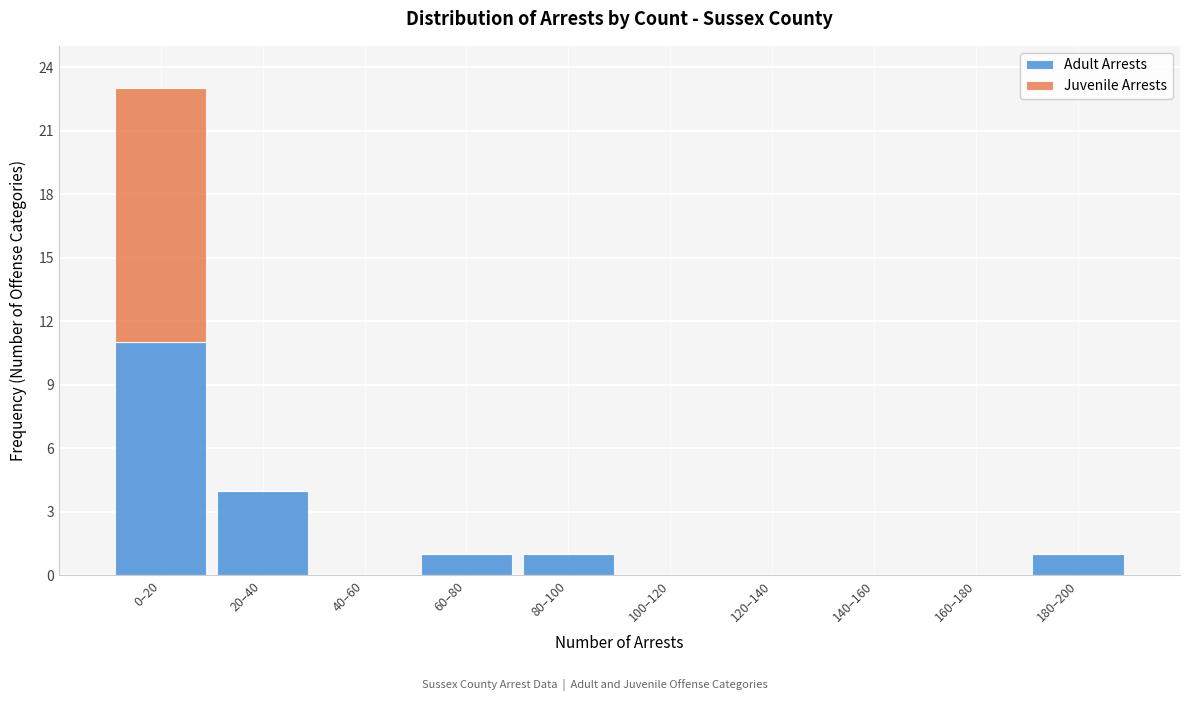

Reading left to right, list the values for the Adult Arrests series.

0–20=11	20–40=4	40–60=0	60–80=1	80–100=1	100–120=0	120–140=0	140–160=0	160–180=0	180–200=1